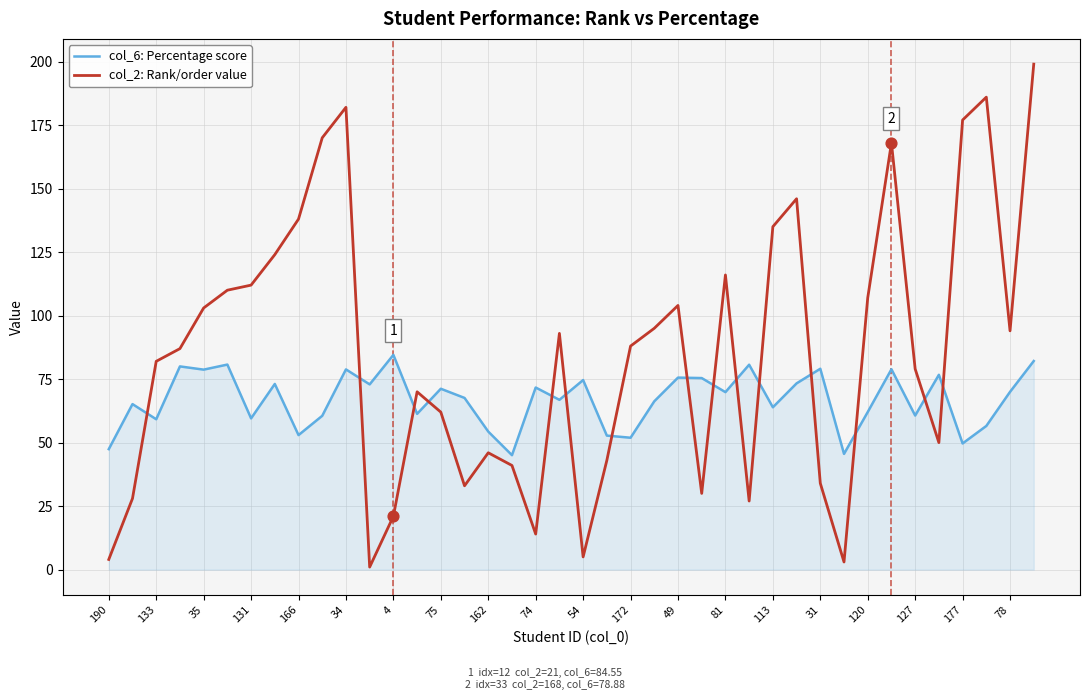

What are all the series names shown in the legend?

col_6: Percentage score, col_2: Rank/order value